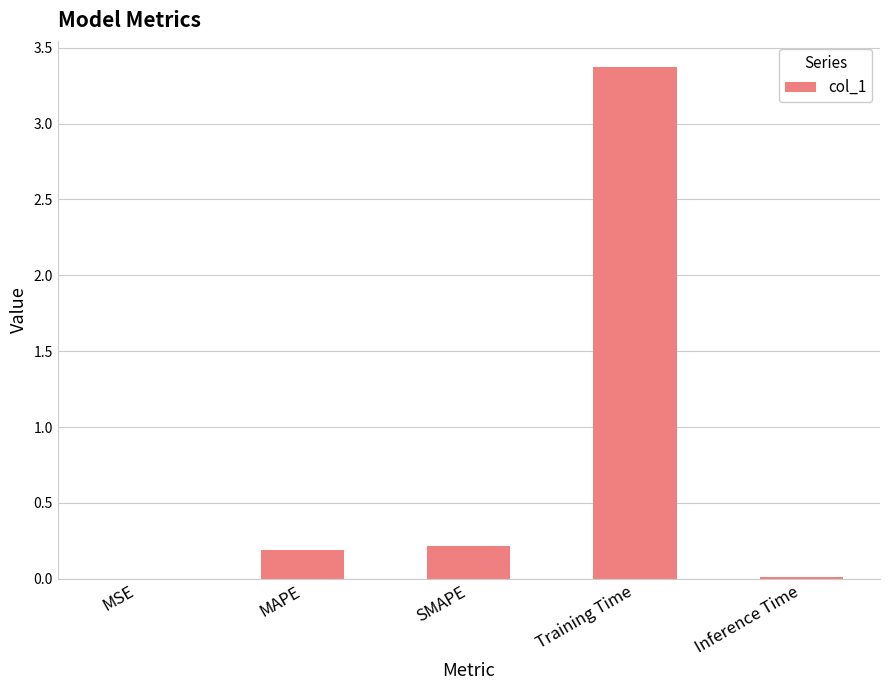

The chart shows a value of 0.0 at MSE. True or false?

True